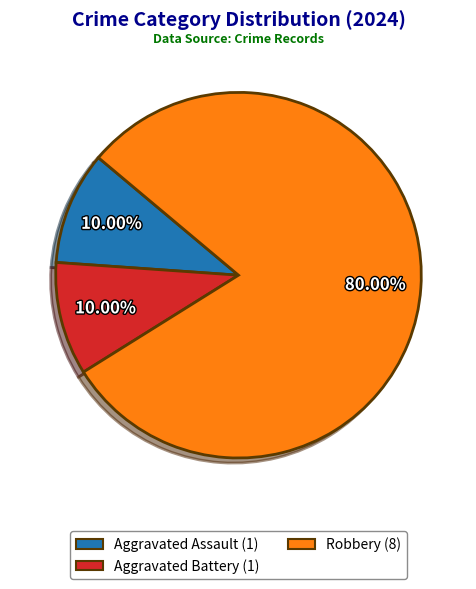

Which category accounts for the majority?

Robbery